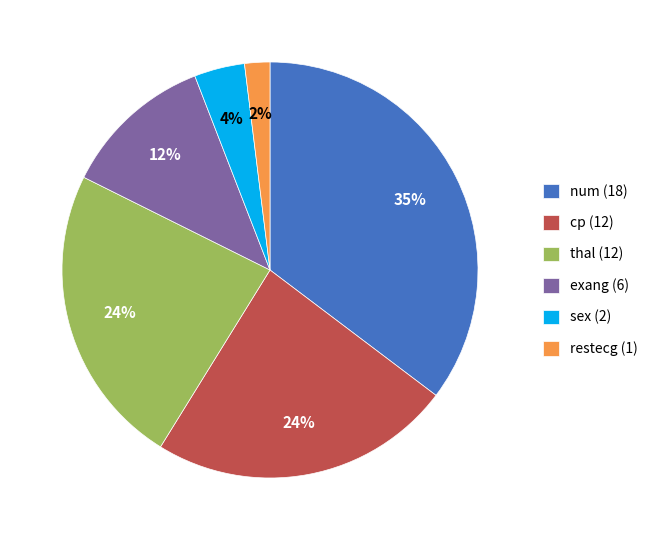

Between num (18) and exang (6), which is larger?

num (18)